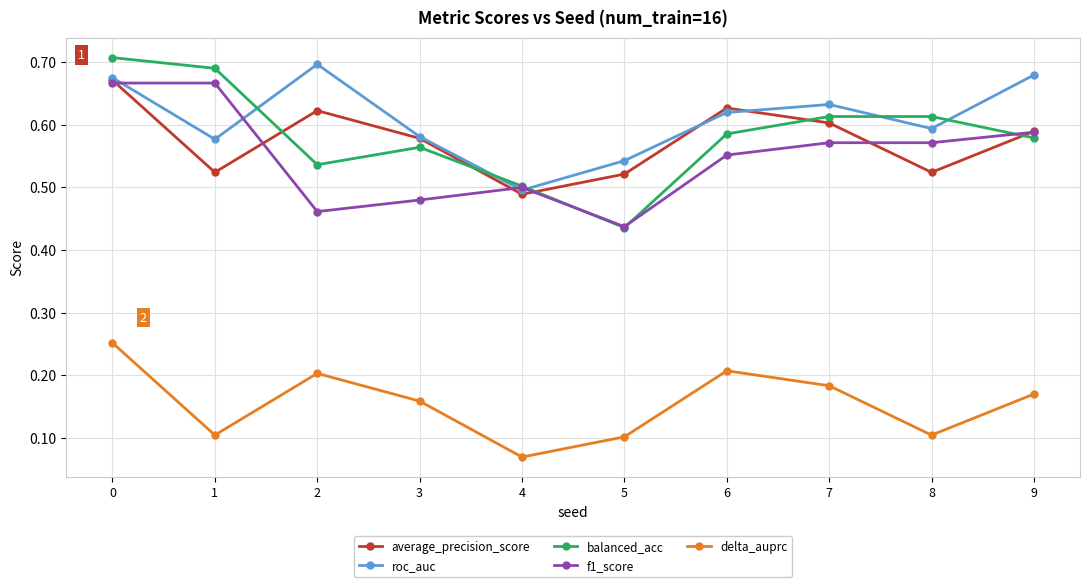

Is the value of f1_score at 6 greater than the value of balanced_acc at 2?

Yes